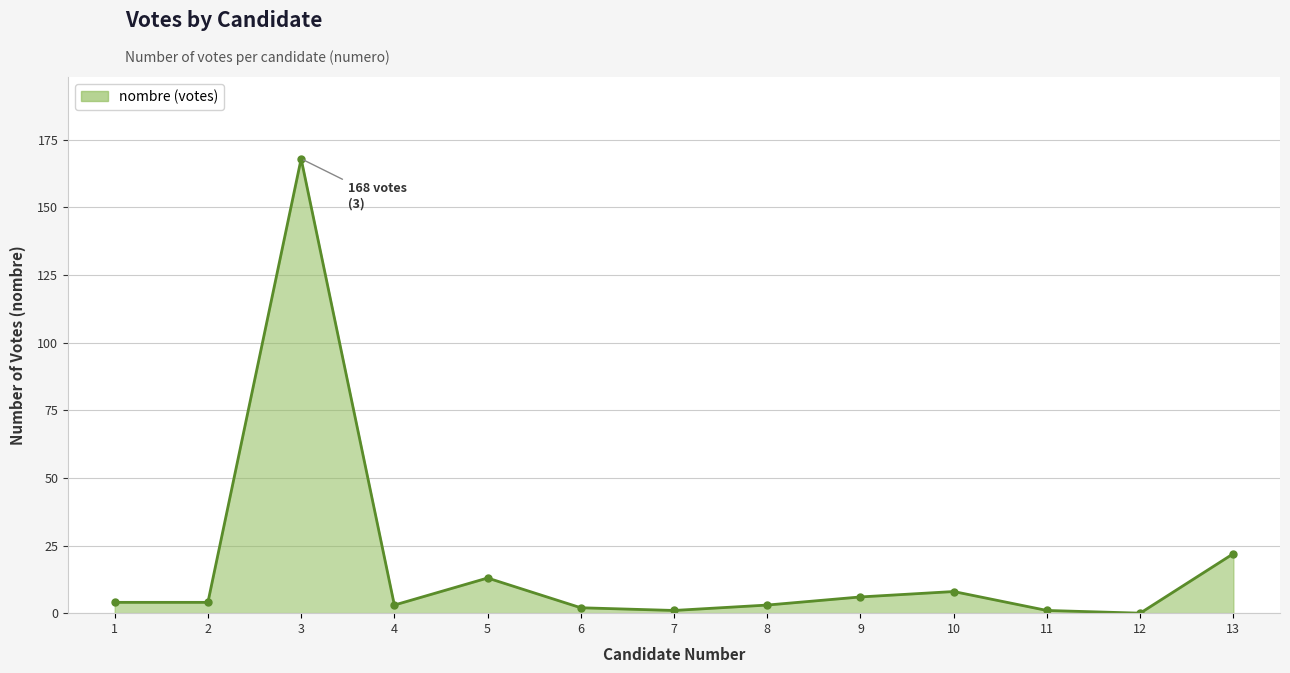

Between 8 and 12, which is larger?

8